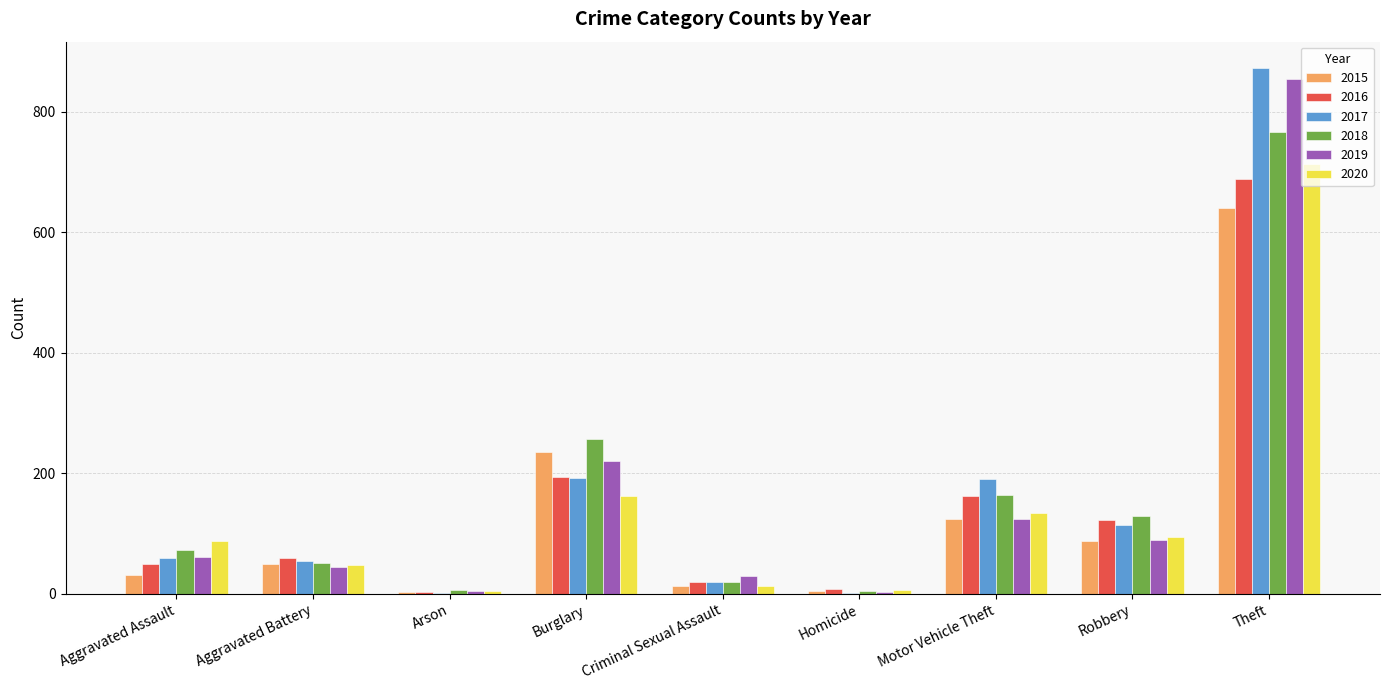

At which label is 2020 closest to 358?

Burglary